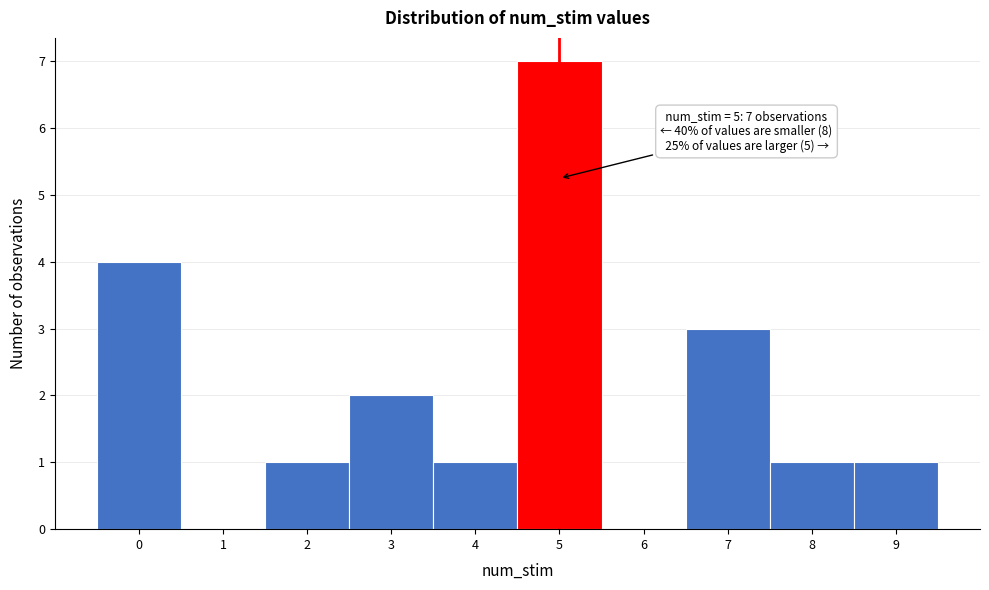

Which range on the x-axis has the tallest bar?

4.5 to 5.5